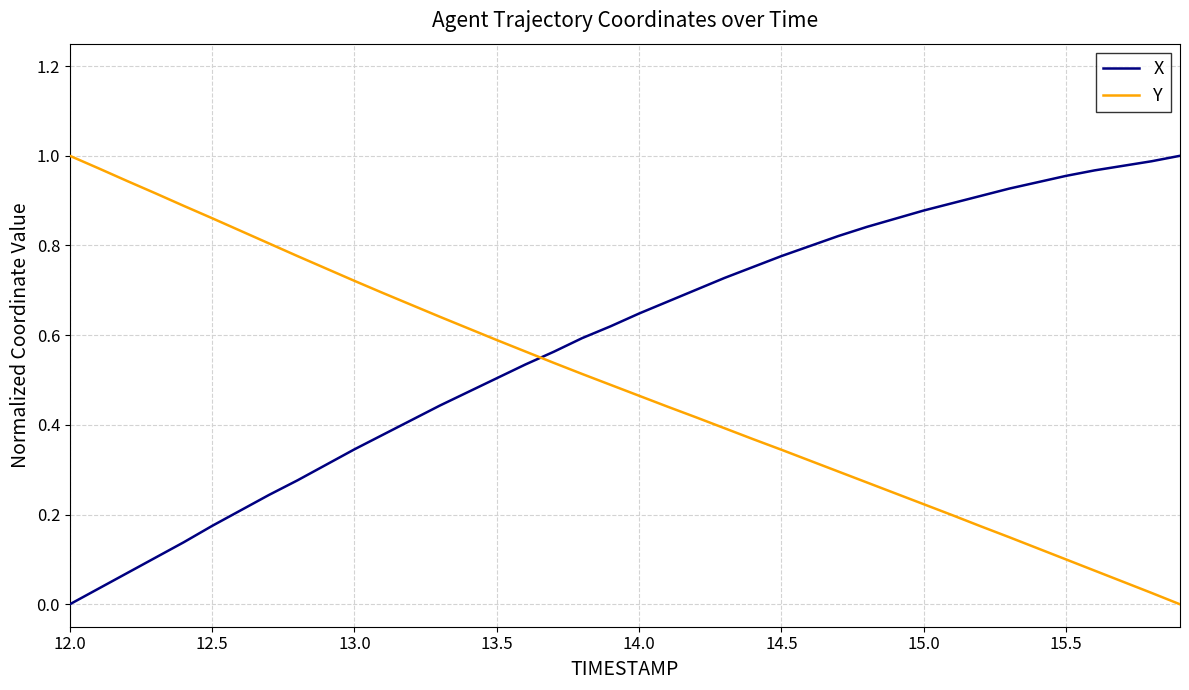

How many values in the Y series exceed 0?

39